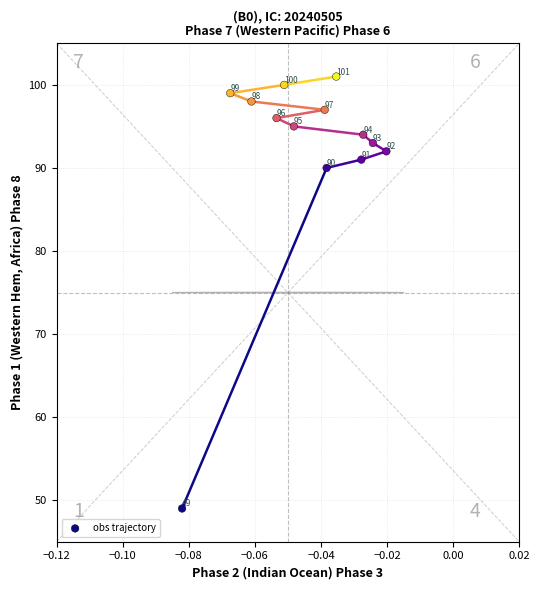

What Y value in the scatter plot is closest to 75?

90